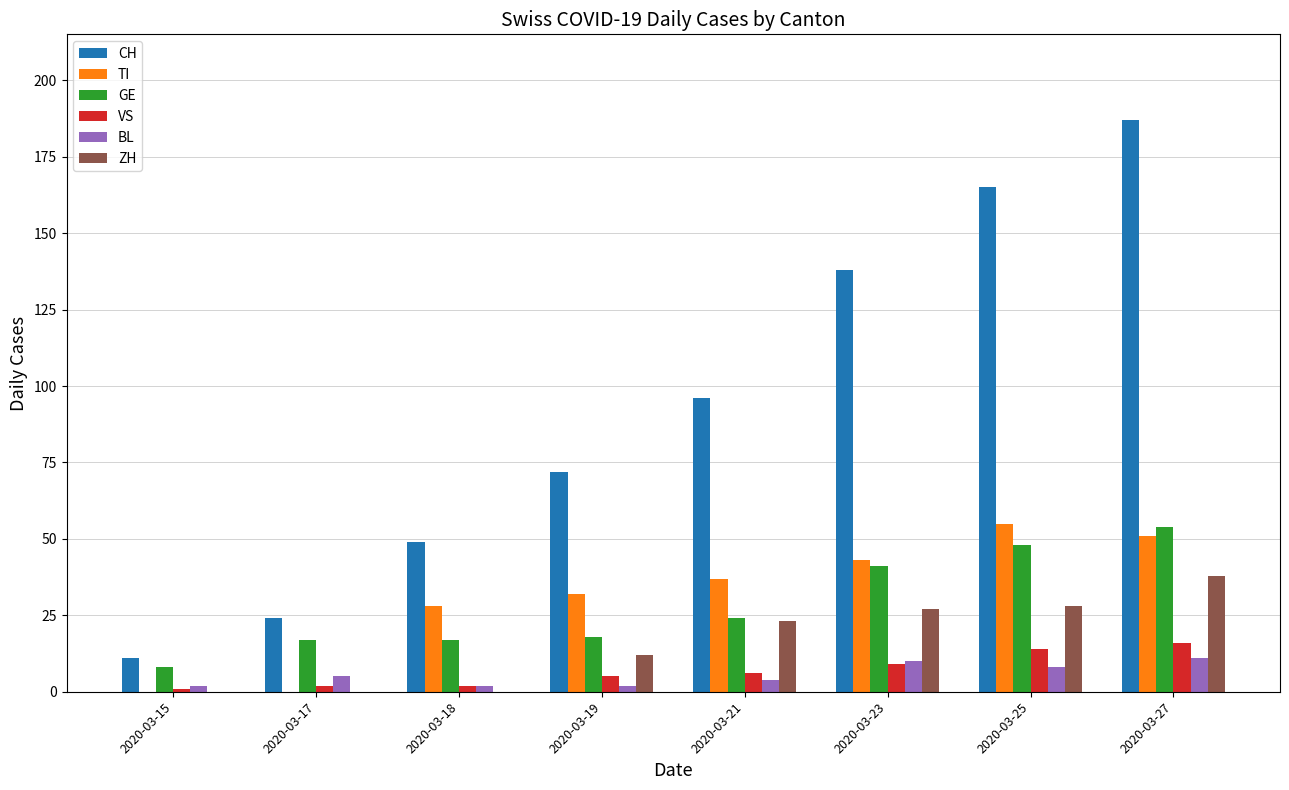

What value does the BL series have at 2020-03-18?

2